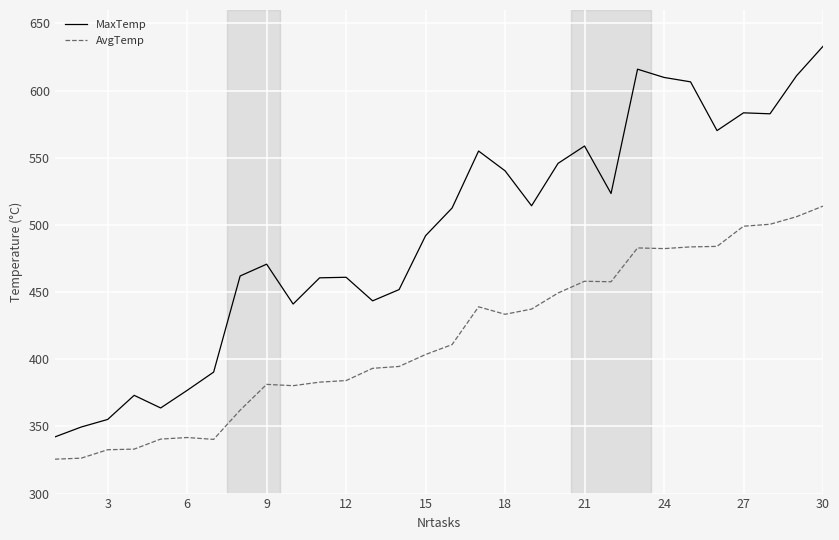

List the series in order of their peak value, highest first.

MaxTemp, AvgTemp